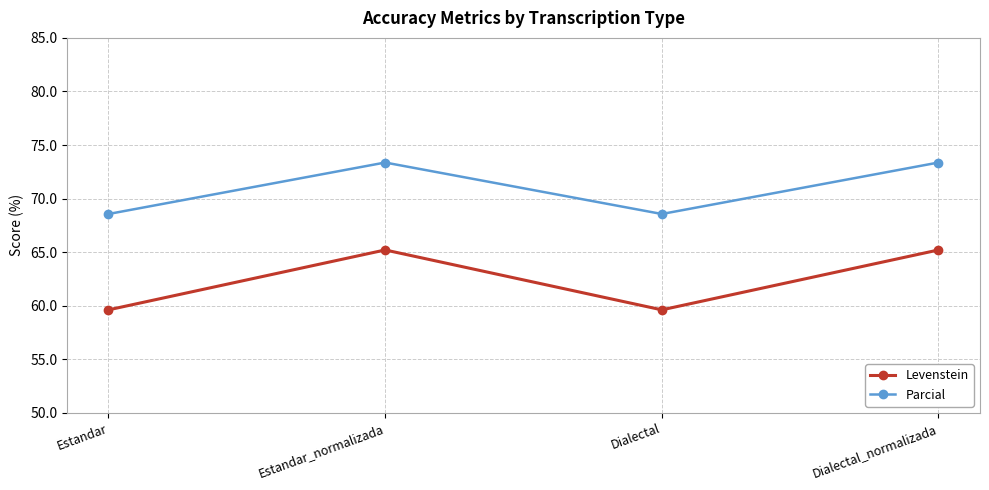

What is the average value of the Levenstein series?

62.4